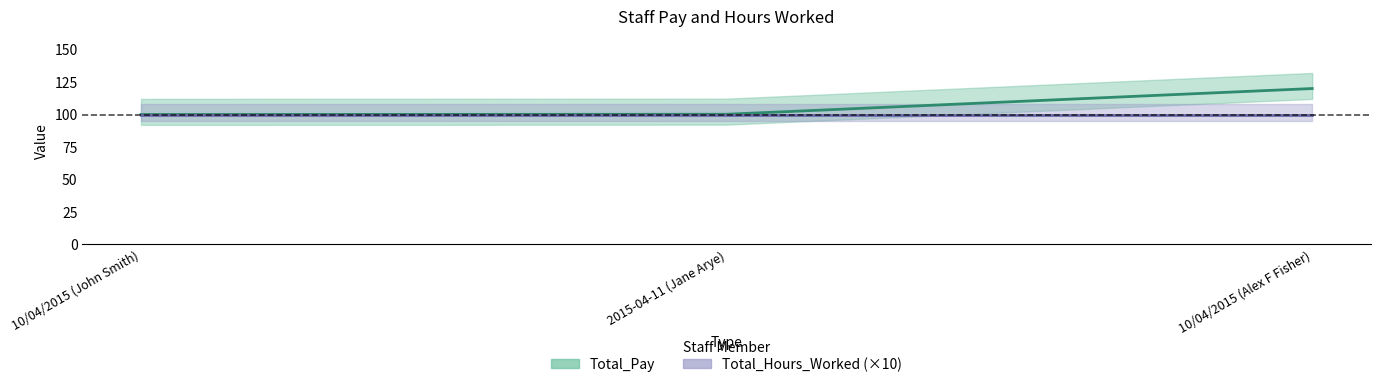

Is this an area chart (filled region under the line)?

No